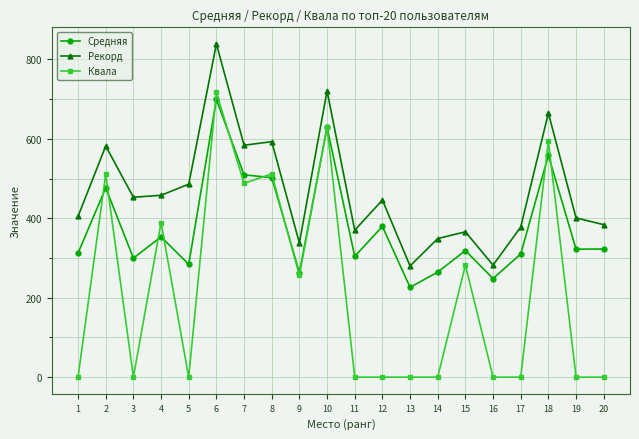

Which series has the widest spread of values?

Квала